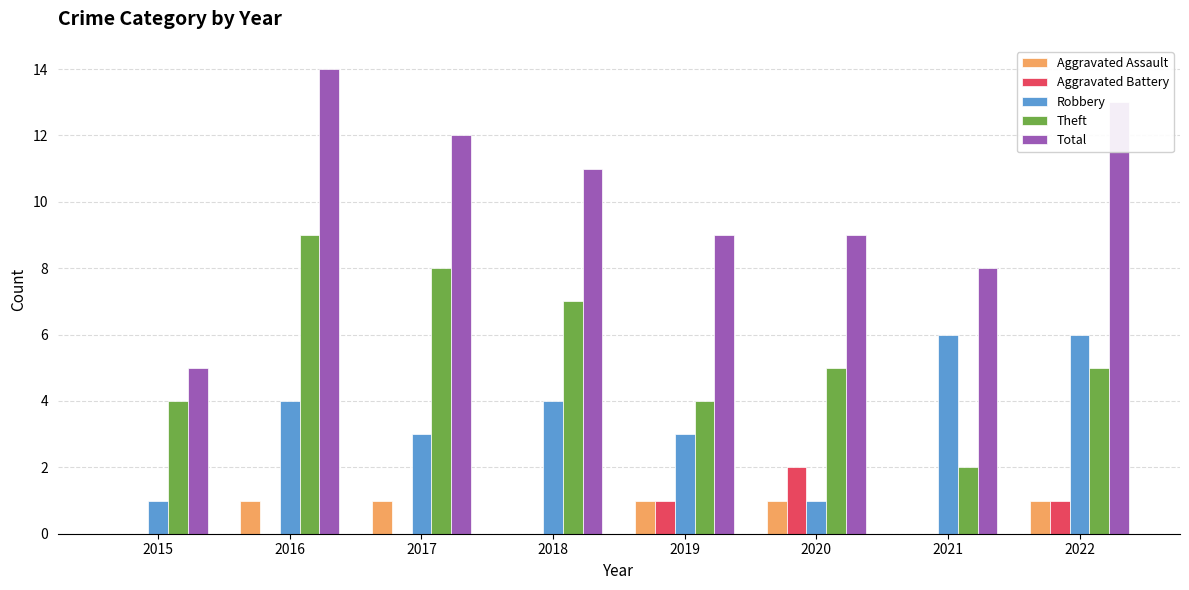

Which series has the largest total across all categories?

Total